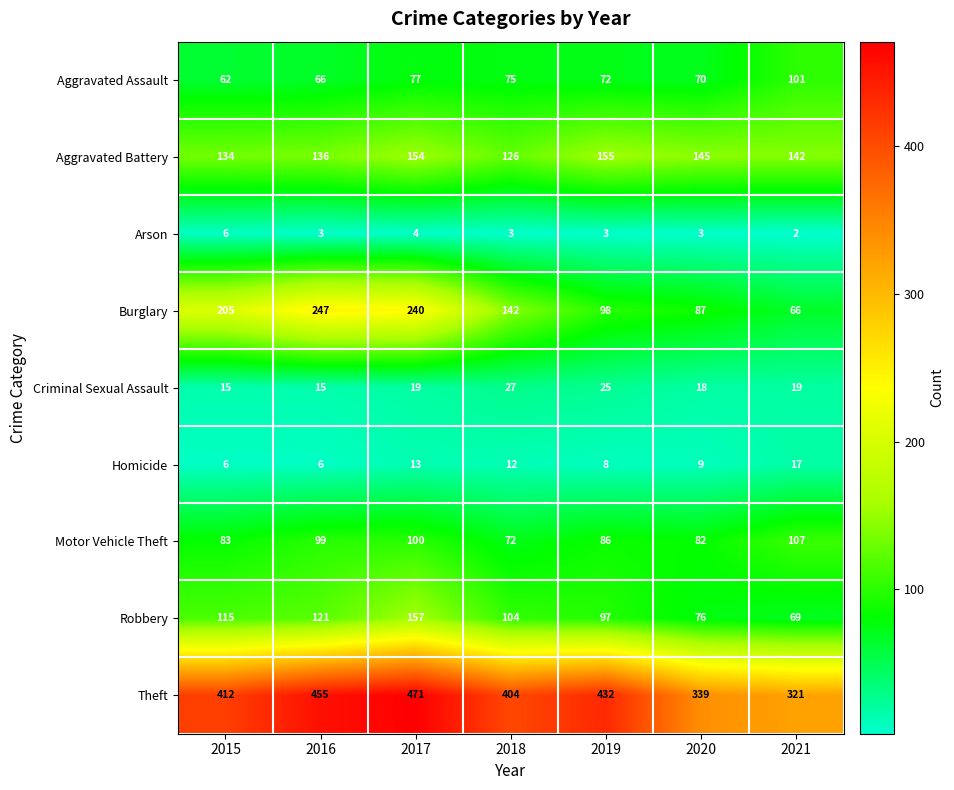

Is the value of Arson at 2015 greater than the value of Robbery at 2017?

No